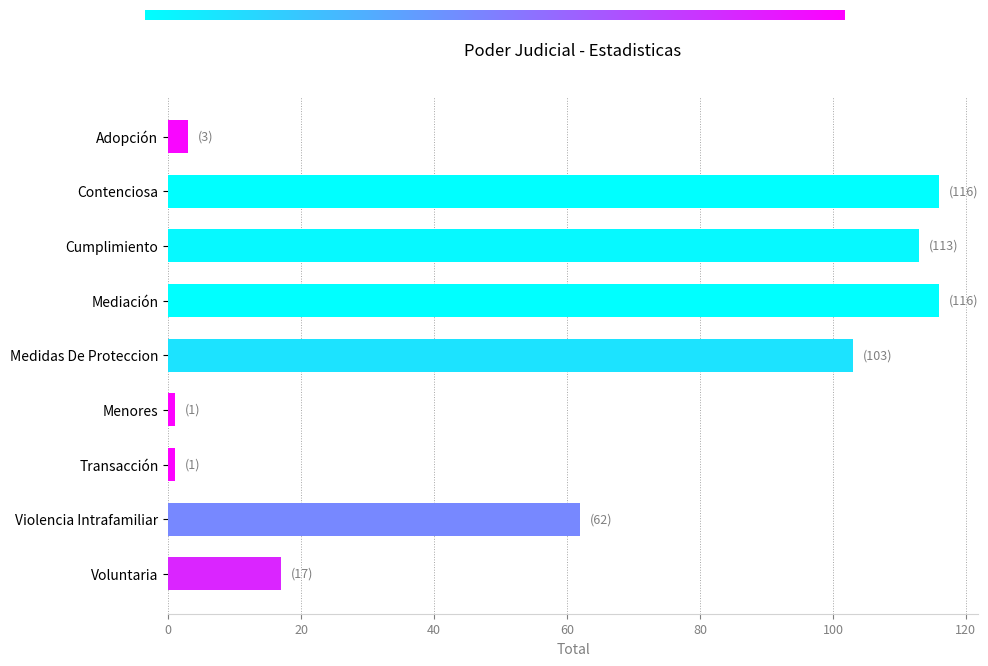

Approximately how many times larger is the value at Voluntaria compared to Transacción?

17.0